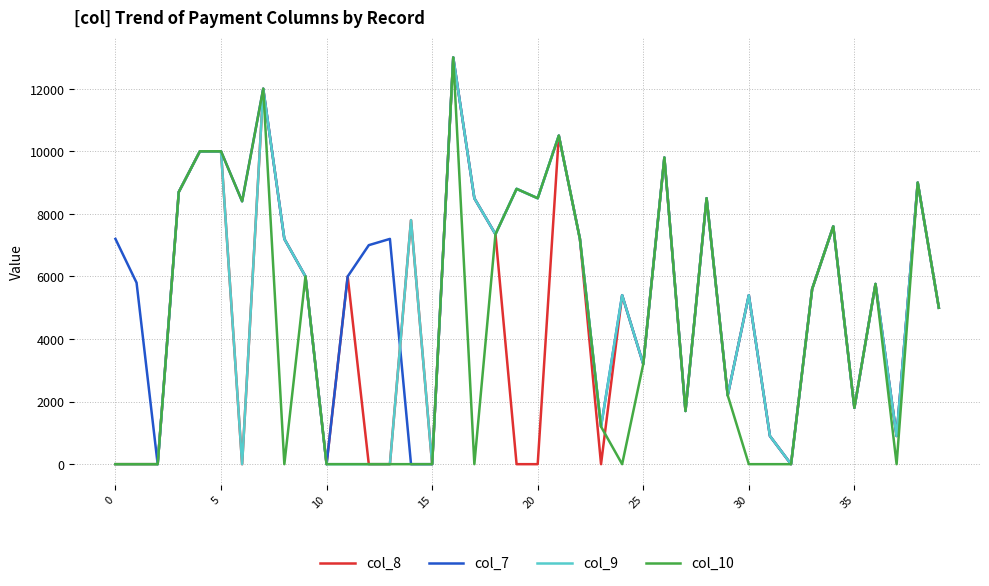

How many series are shown in this chart?

4